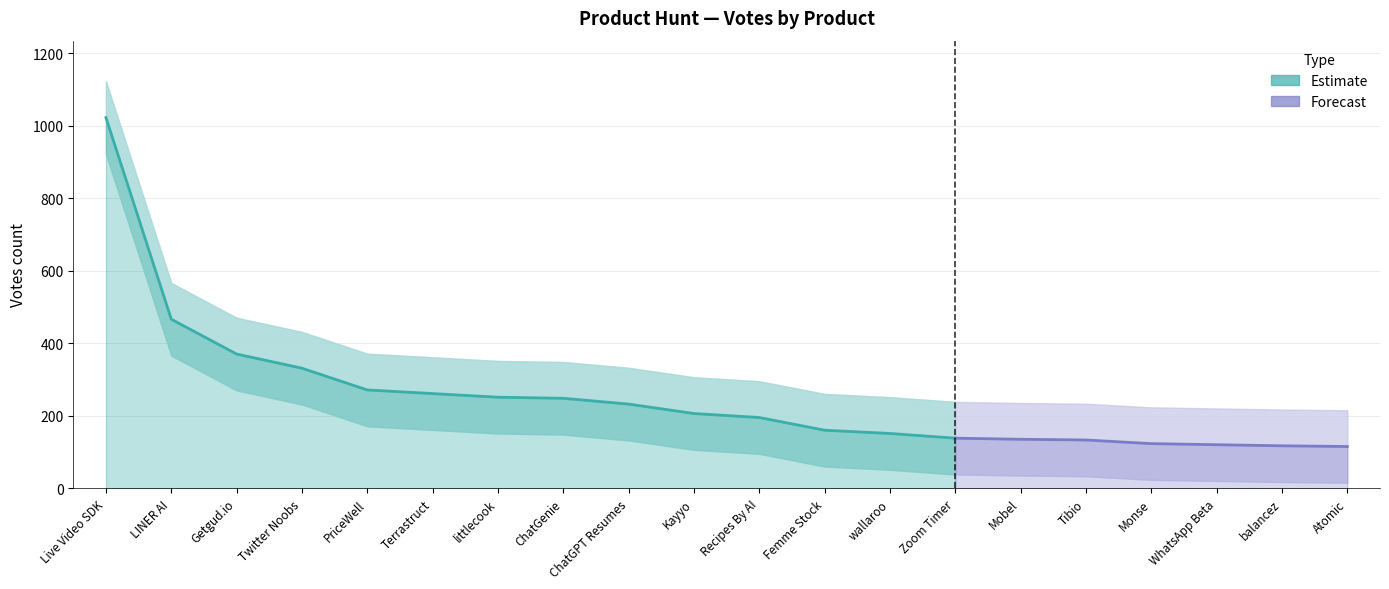

What is the label of the 20th point from the left?

Atomic